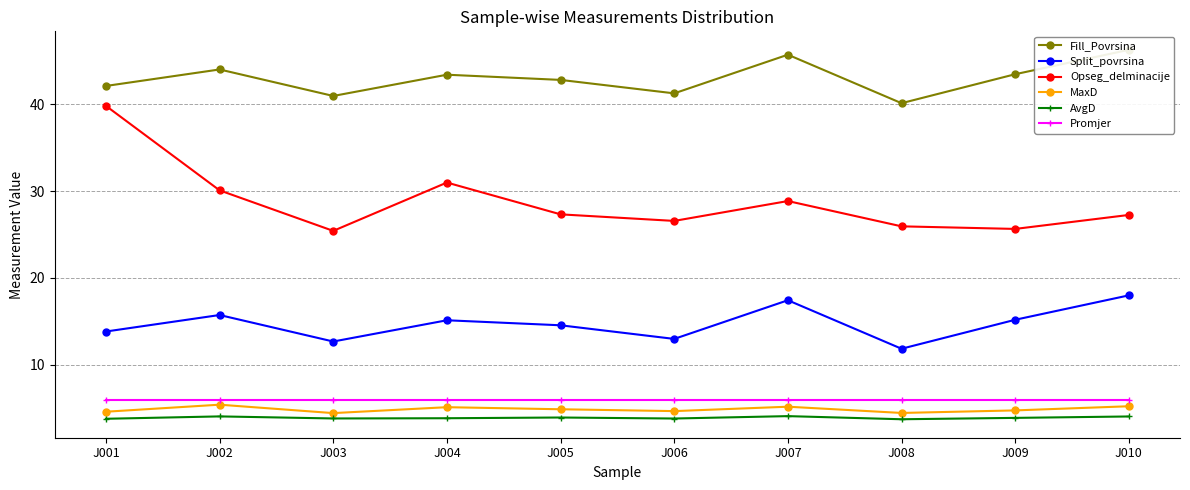

Where is the first local minimum for MaxD?

J003